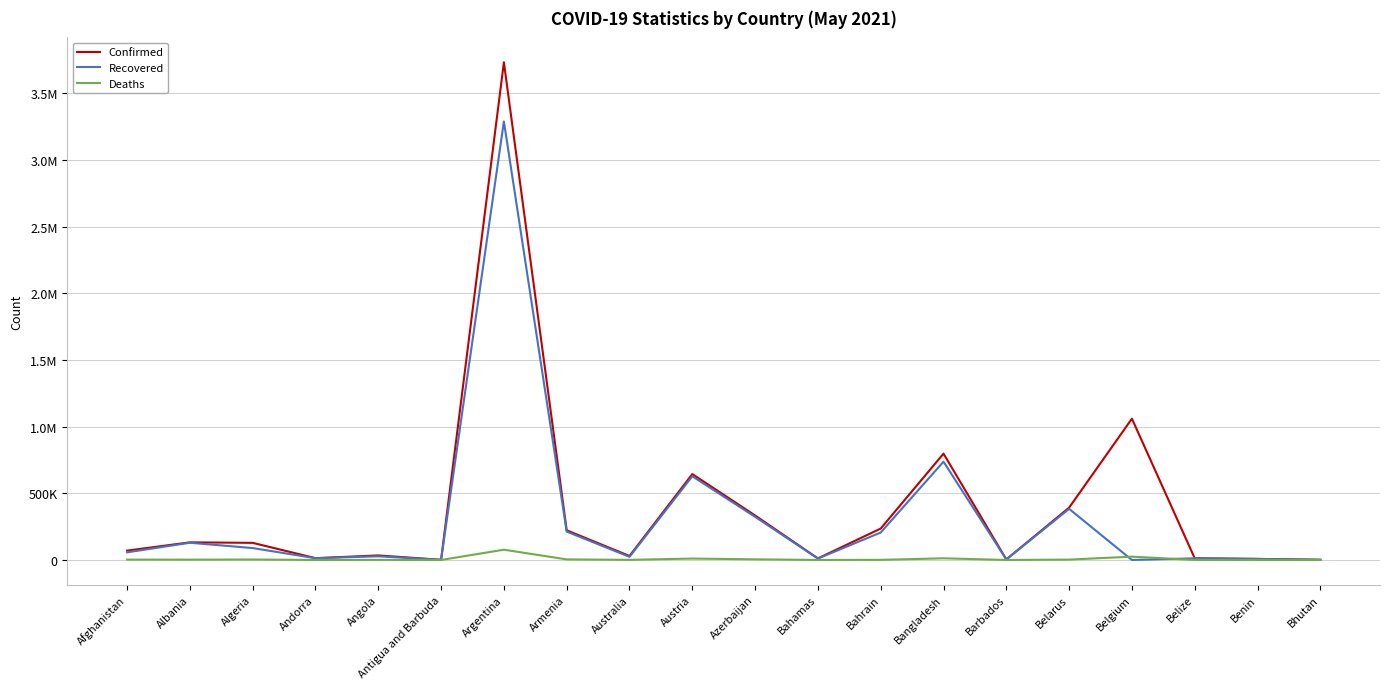

At which label does Confirmed reach its minimum?

Antigua and Barbuda